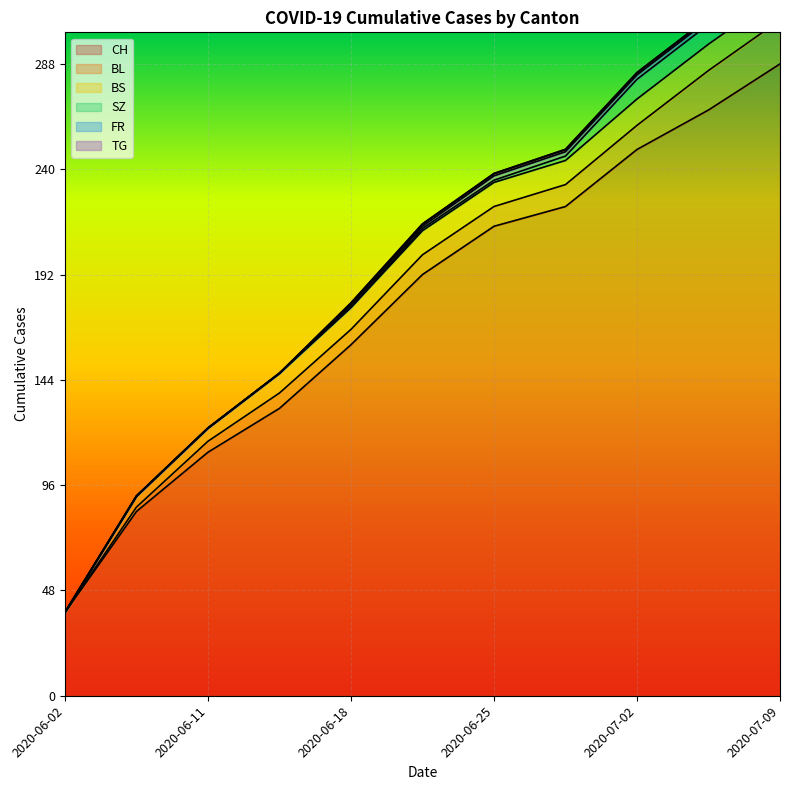

What is the sum of the BL values at 2020-06-02 and 2020-06-15?

7